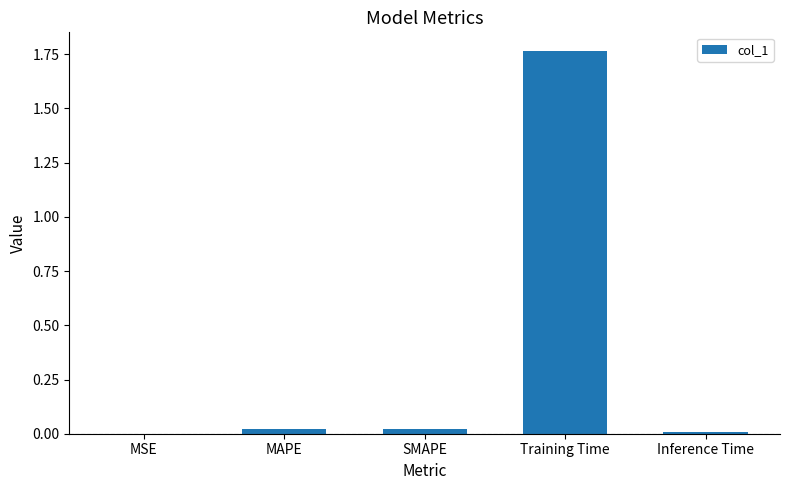

Which has a higher value, MAPE or MSE?

MAPE